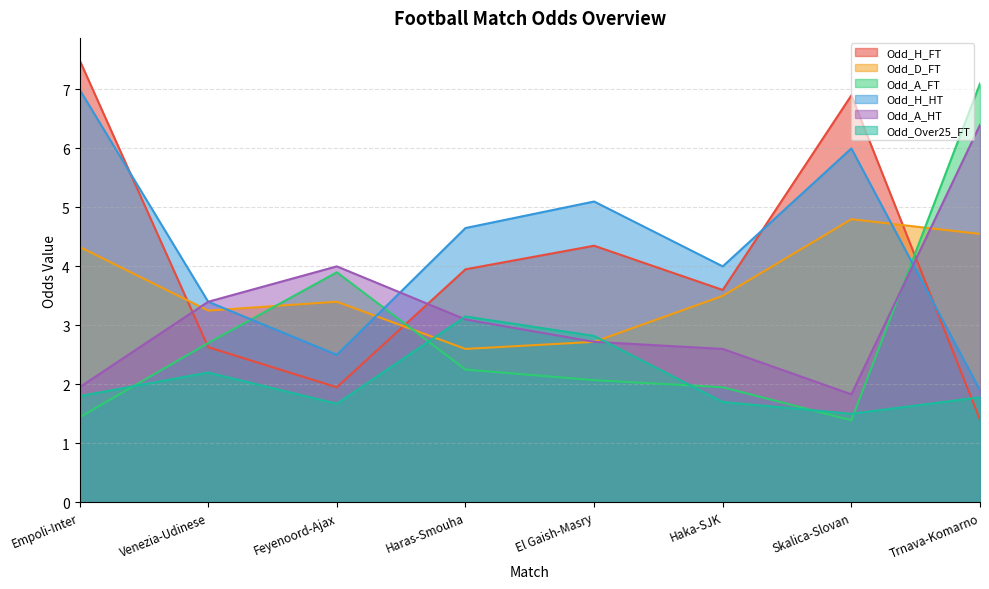

Rank the categories by Odd_H_HT value from lowest to highest.

Trnava-Komarno, Feyenoord-Ajax, Venezia-Udinese, Haka-SJK, Haras-Smouha, El Gaish-Masry, Skalica-Slovan, Empoli-Inter